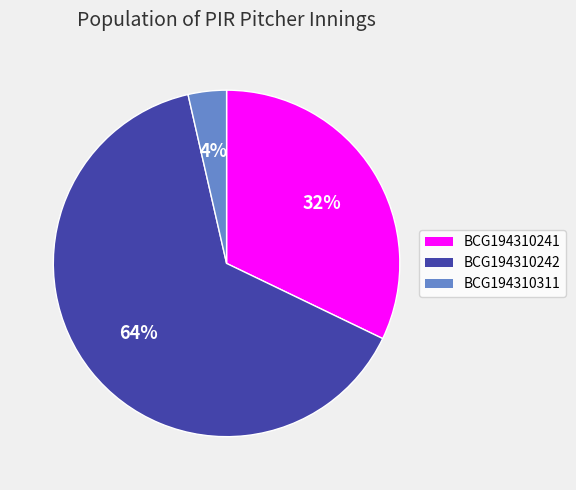

The BCG194310242 slice represents 64% of the pie. True or false?

True